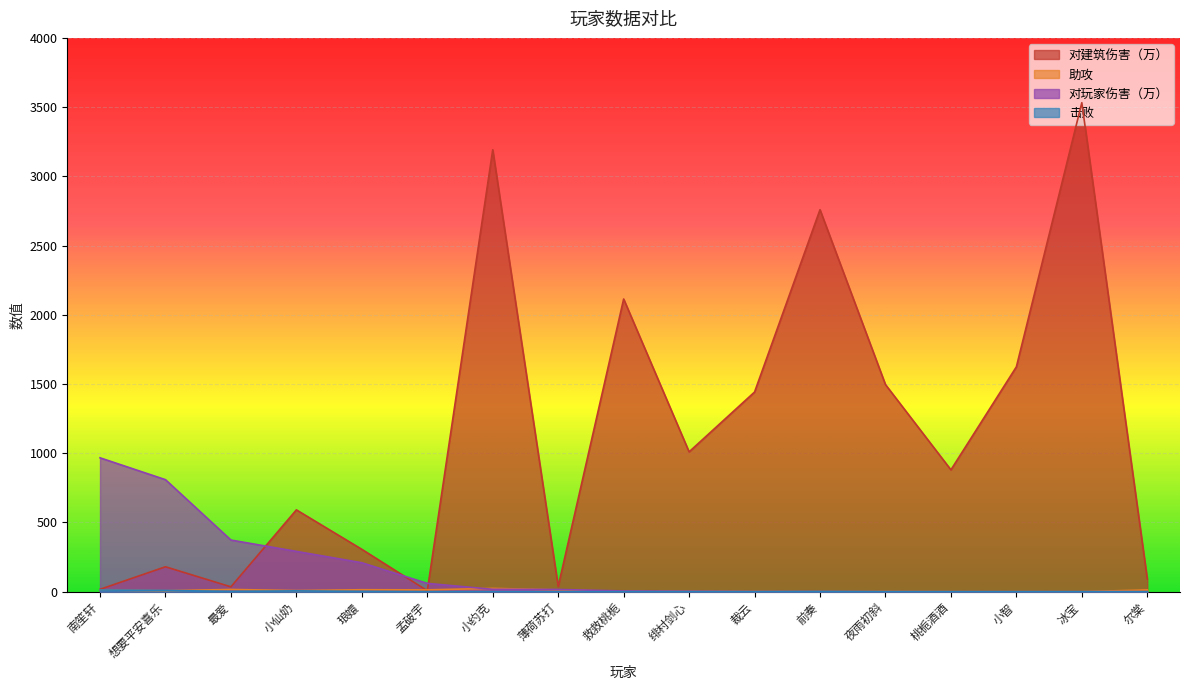

Reading right to left, transcribe all the data shown in this chart.

对建筑伤害（万）: 尔棠=92.0	冰宝=3532.0	小智=1624.0	桃栀酒酒=880.0	夜雨初斜=1496.0	前奏=2759.0	裁云=1442.0	绯村剑心=1010.0	救救桃栀=2114.0	薄荷苏打=38.0	小约克=3192.0	孟破宇=7.0	琅嬛=306.0	小仙奶=591.0	最爱=35.0	想要平安喜乐=180.0	南笙轩=17.0
助攻: 尔棠=13.0	冰宝=0.0	小智=0.0	桃栀酒酒=0.0	夜雨初斜=1.0	前奏=0.0	裁云=1.0	绯村剑心=2.0	救救桃栀=1.0	薄荷苏打=13.0	小约克=24.0	孟破宇=13.0	琅嬛=14.0	小仙奶=8.0	最爱=16.0	想要平安喜乐=7.0	南笙轩=12.0
对玩家伤害（万）: 尔棠=0.0	冰宝=0.0	小智=0.0	桃栀酒酒=0.0	夜雨初斜=0.0	前奏=1.0	裁云=1.0	绯村剑心=3.0	救救桃栀=5.0	薄荷苏打=16.0	小约克=17.0	孟破宇=60.0	琅嬛=209.0	小仙奶=291.0	最爱=373.0	想要平安喜乐=809.0	南笙轩=967.0
击败: 尔棠=0.0	冰宝=0.0	小智=0.0	桃栀酒酒=0.0	夜雨初斜=0.0	前奏=1.0	裁云=0.0	绯村剑心=0.0	救救桃栀=0.0	薄荷苏打=0.0	小约克=0.0	孟破宇=0.0	琅嬛=2.0	小仙奶=6.0	最爱=2.0	想要平安喜乐=9.0	南笙轩=12.0